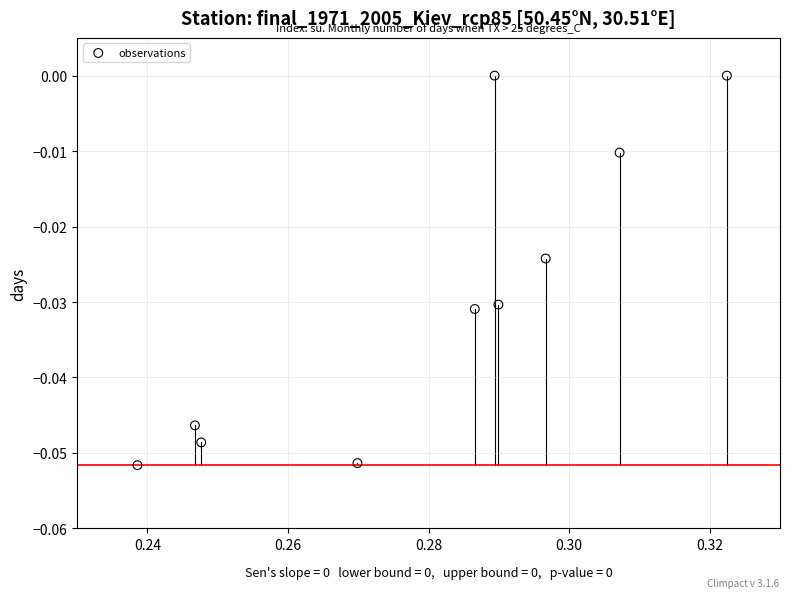

What is the average X value?

0.3